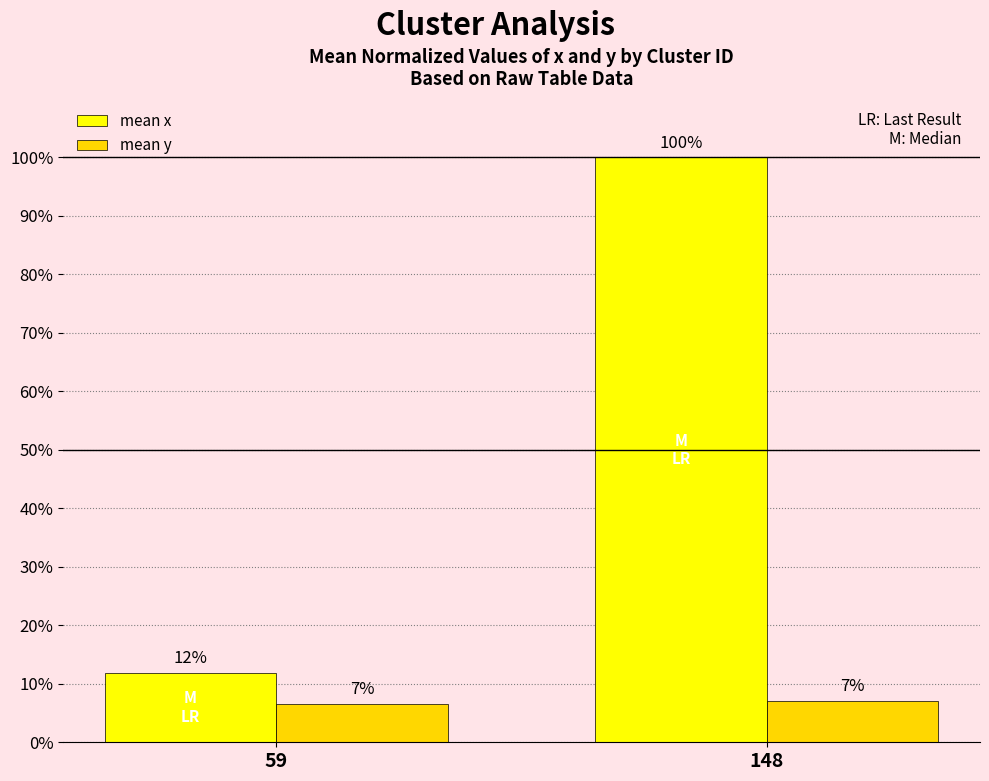

What is the total value across all series at 59?

18.5